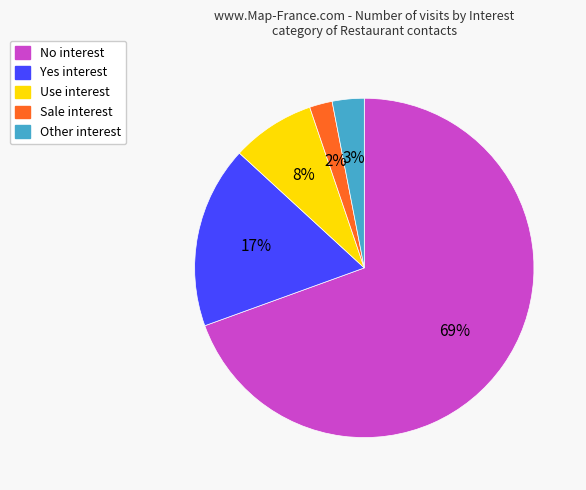

Rank the categories by value from highest to lowest.

No, Yes, Use, Other, Sale